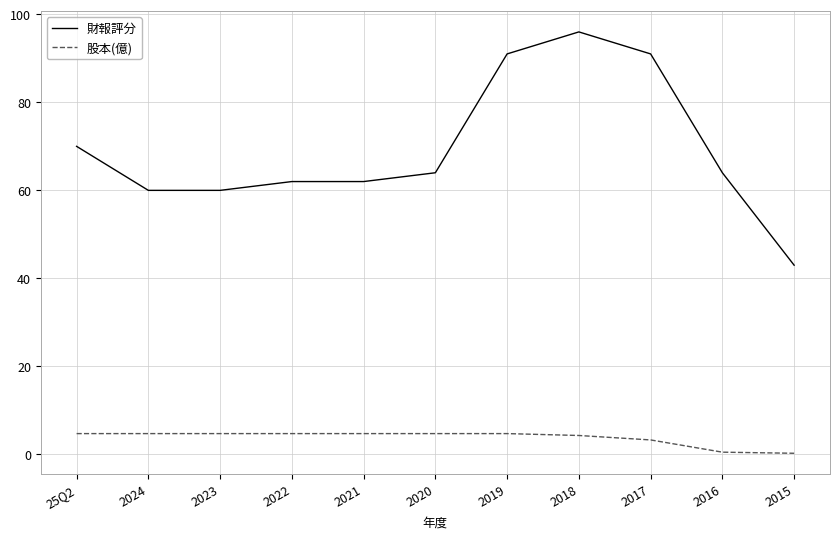

True or false: 財報評分 and 股本(億) cross at least once.

False